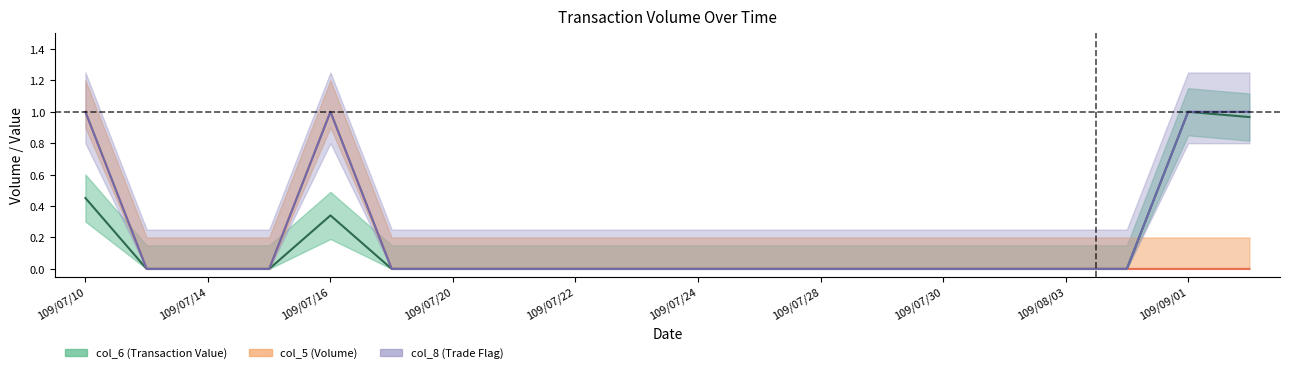

True or false: col_8 and col_6 cross at least once.

False